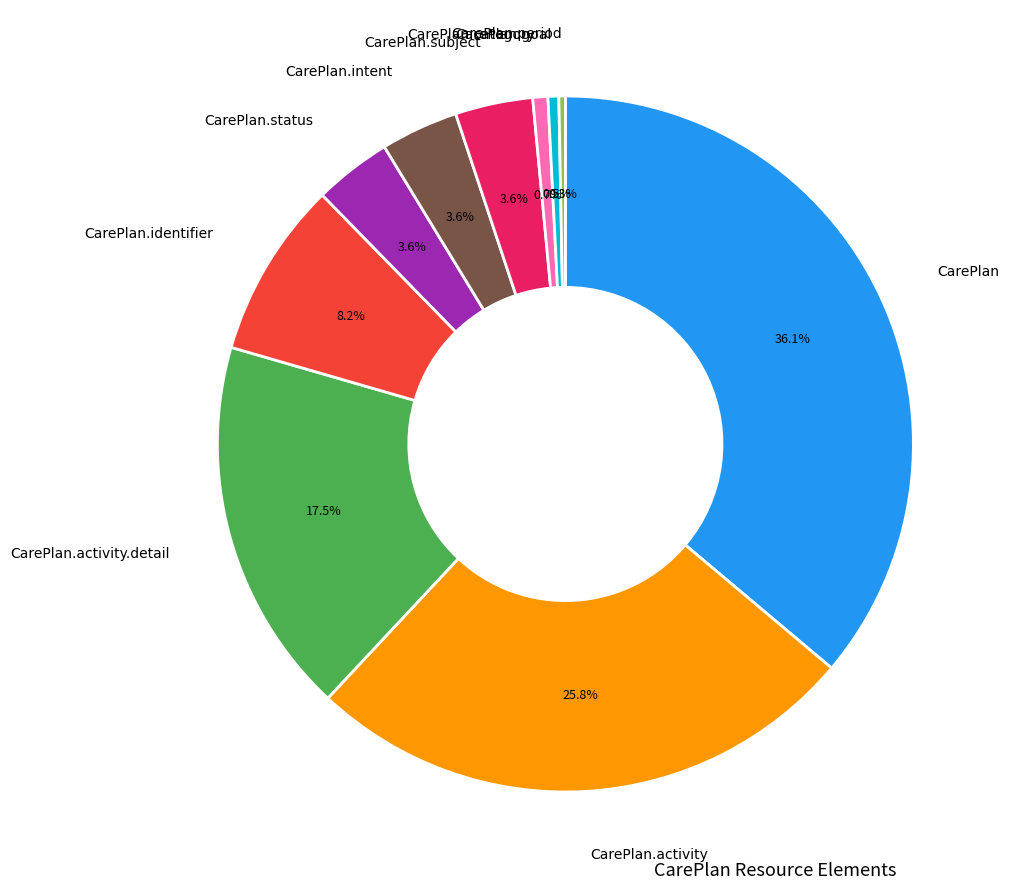

What percentage is NOT represented by CarePlan?

63.9%